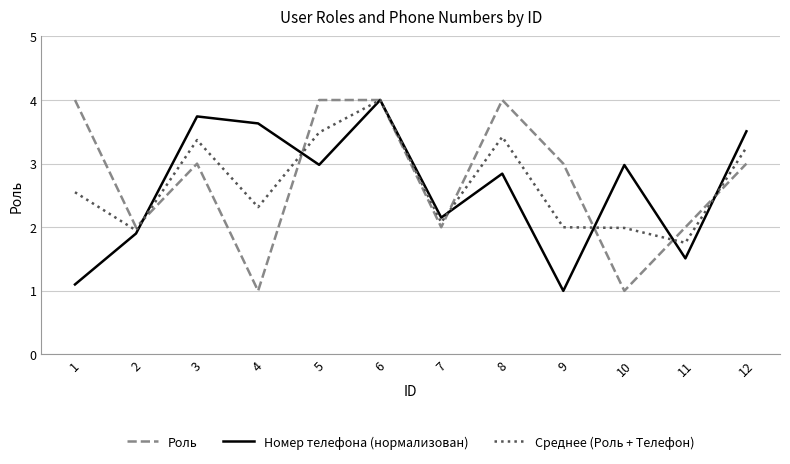

Where is Номер телефона (нормализован) nearest to the value 2?

2